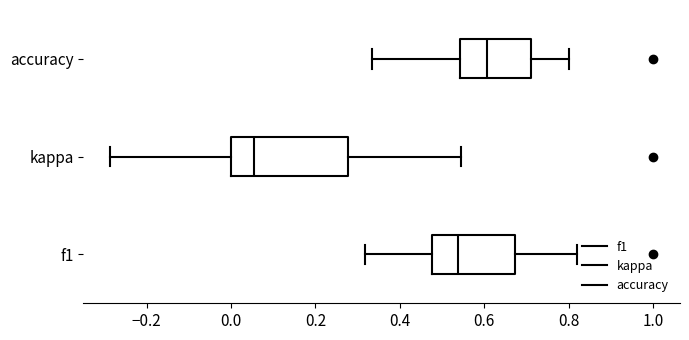

Where is the left edge of the box for accuracy on the x-axis? The values are not printed on the chart, so give them approximately, as read against the axis.

0.54